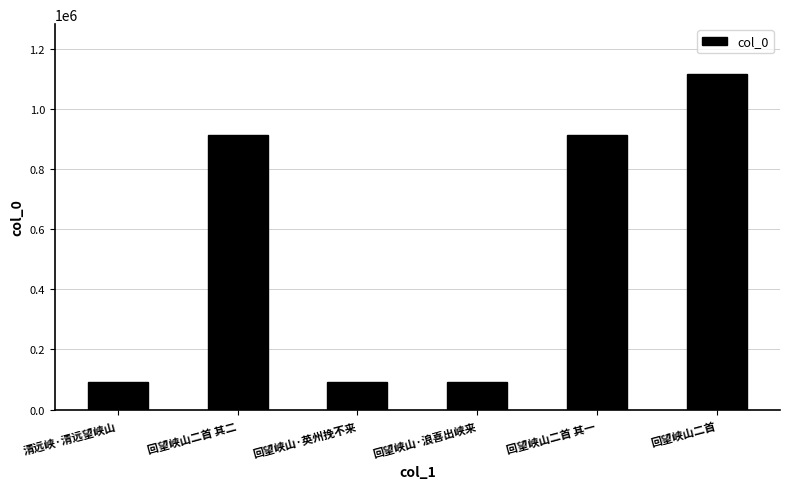

True or false: the data shows 1223044 at 回望峡山二首 其一.

False